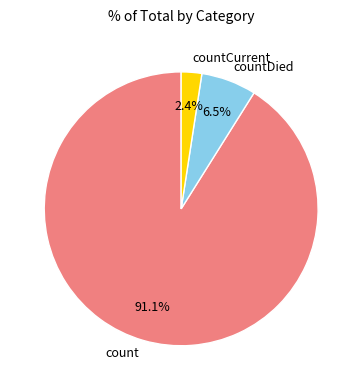

To the nearest percent, what is the average slice percentage?

33%